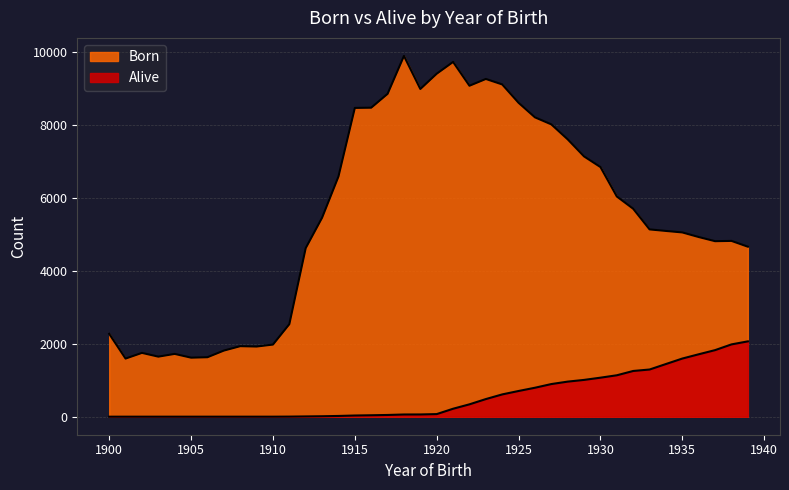

The Born series shows 2211 at 1919. True or false?

False